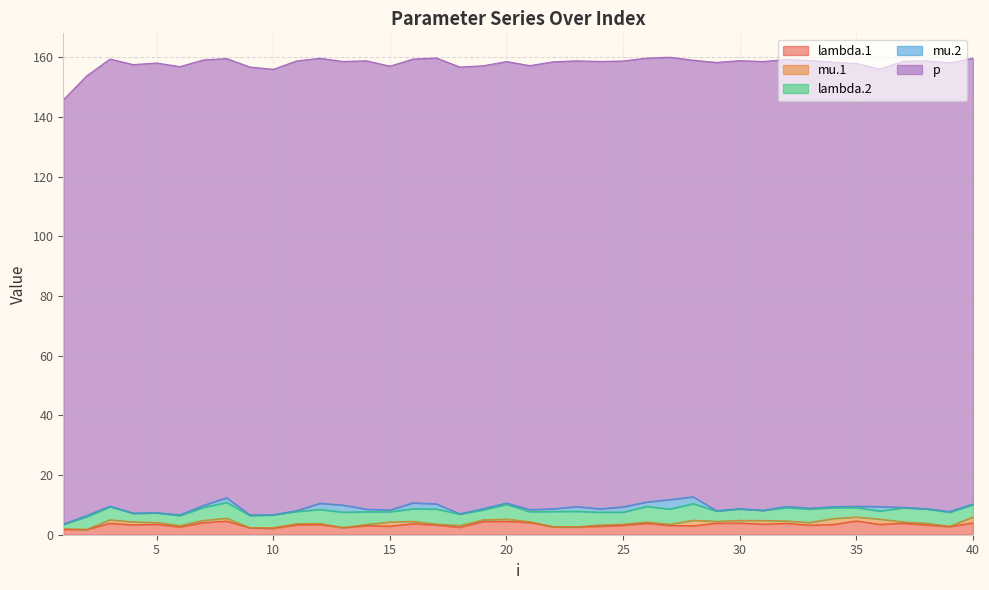

Does the chart display data point markers on the line(s)?

No